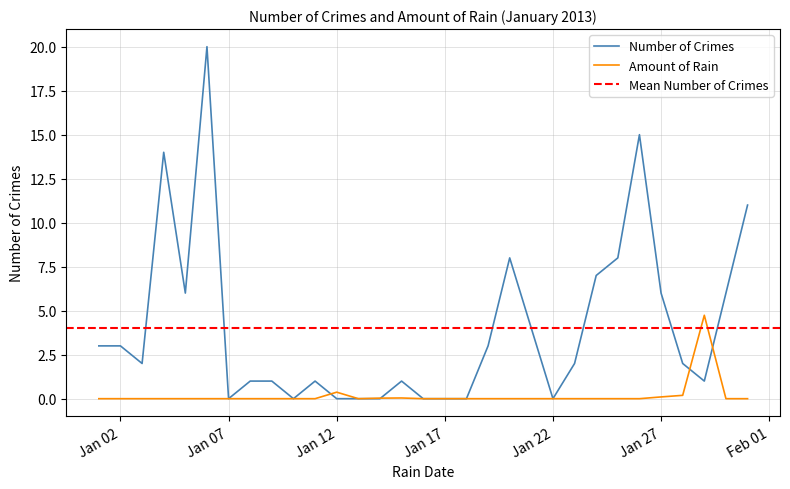

What is the difference between the highest and lowest values at 2013-01-03?

2.0